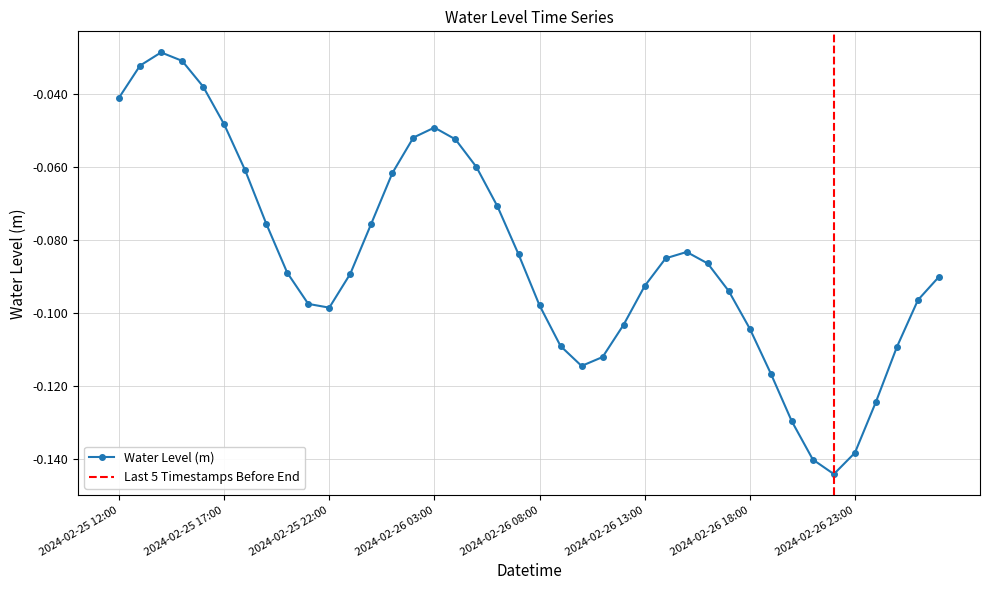

Rank the categories by value from highest to lowest.

2024-02-25 14:00, 2024-02-25 15:00, 2024-02-25 13:00, 2024-02-25 16:00, 2024-02-25 12:00, 2024-02-25 17:00, 2024-02-26 03:00, 2024-02-26 02:00, 2024-02-26 04:00, 2024-02-26 05:00, 2024-02-25 18:00, 2024-02-26 01:00, 2024-02-26 06:00, 2024-02-26 00:00, 2024-02-25 19:00, 2024-02-26 15:00, 2024-02-26 07:00, 2024-02-26 14:00, 2024-02-26 16:00, 2024-02-25 20:00, 2024-02-25 23:00, 2024-02-27 03:00, 2024-02-26 13:00, 2024-02-26 17:00, 2024-02-27 02:00, 2024-02-25 21:00, 2024-02-26 08:00, 2024-02-25 22:00, 2024-02-26 12:00, 2024-02-26 18:00, 2024-02-26 09:00, 2024-02-27 01:00, 2024-02-26 11:00, 2024-02-26 10:00, 2024-02-26 19:00, 2024-02-27 00:00, 2024-02-26 20:00, 2024-02-26 23:00, 2024-02-26 21:00, 2024-02-26 22:00